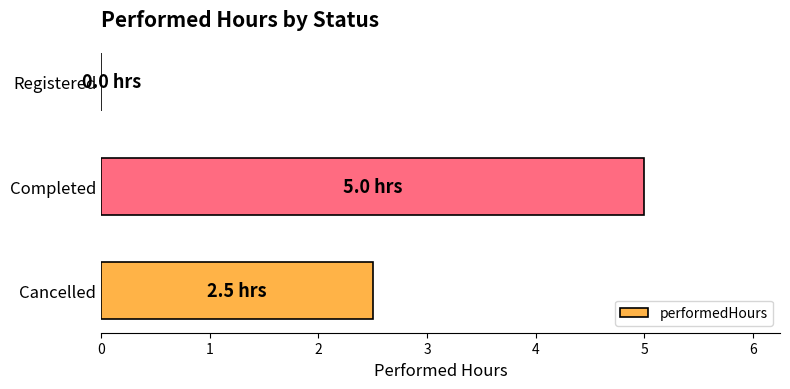

What is the average value?

2.5